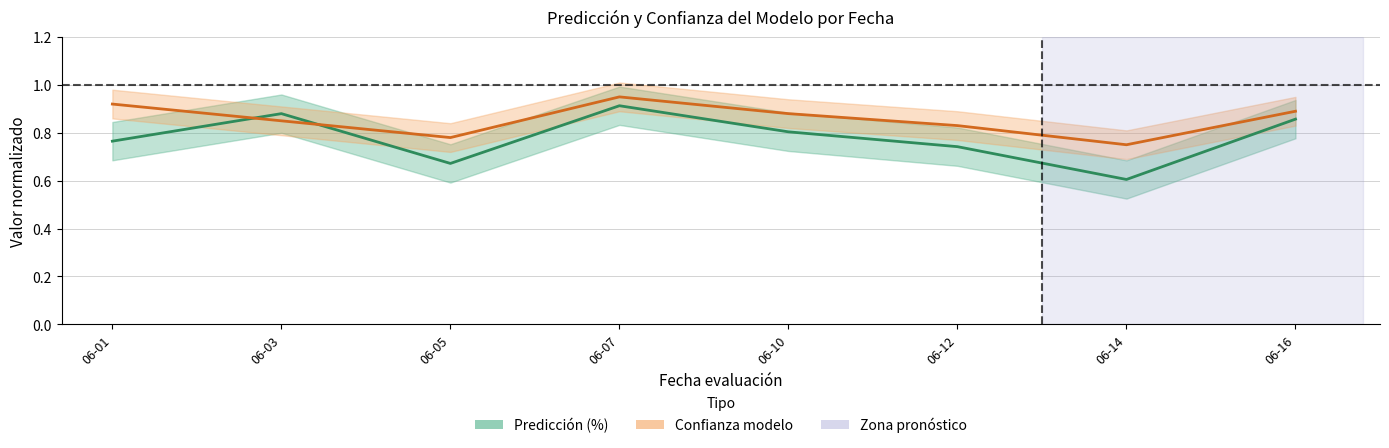

The value of Predicción (%) at 06-07 is 0.9. True or false?

True